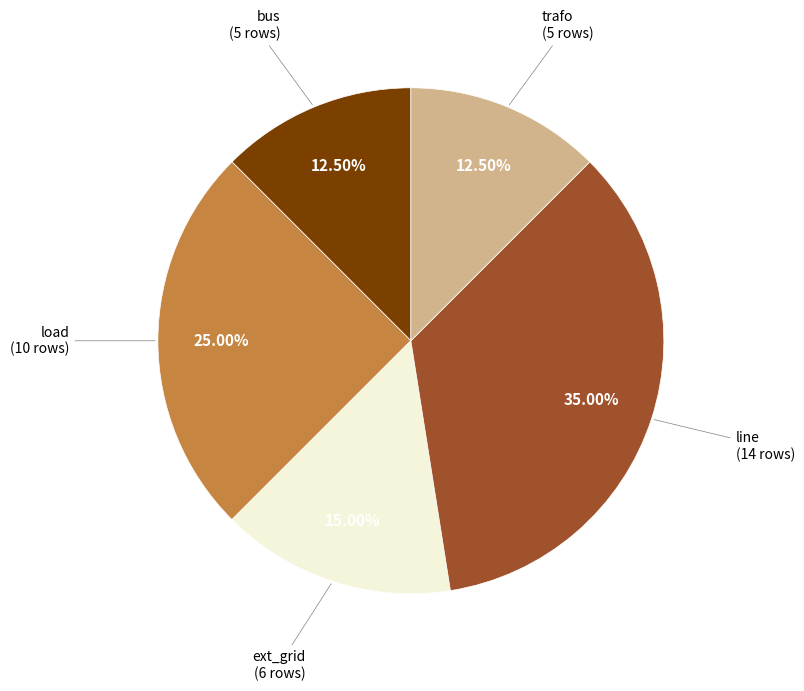

Is there any slice that represents more than half of the pie?

No